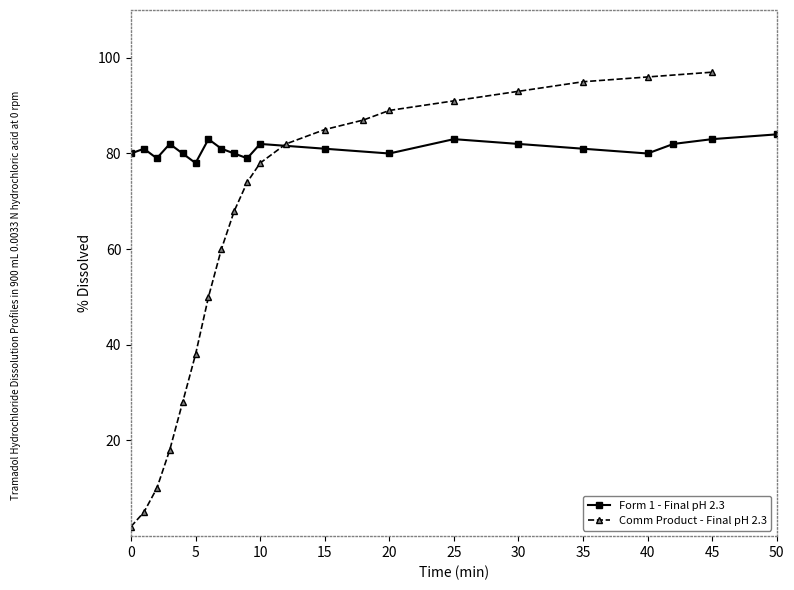

Rank the series by their average value, from lowest to highest.

Comm Product - Final pH 2.3, Form 1 - Final pH 2.3